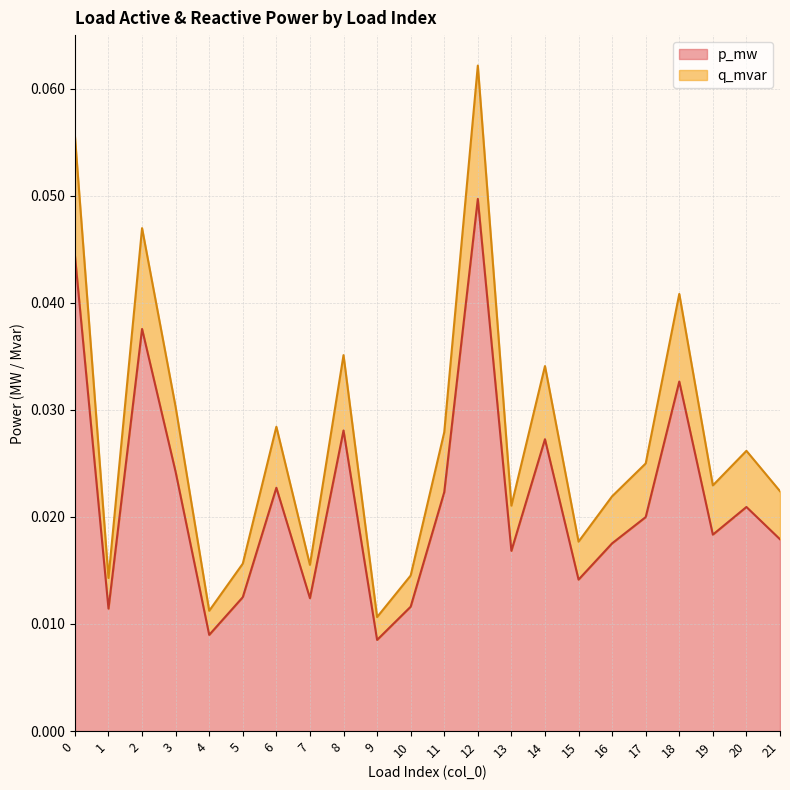

How many series are shown in this chart?

2